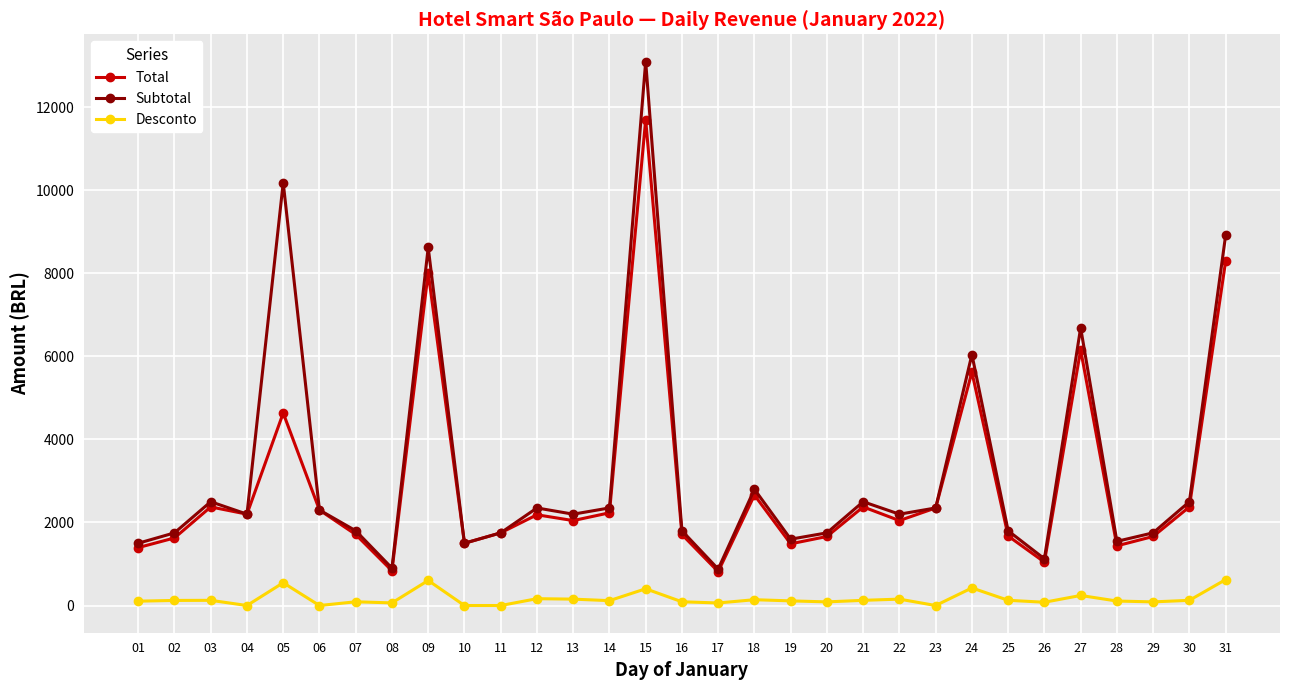

How many data points does each series have?

31